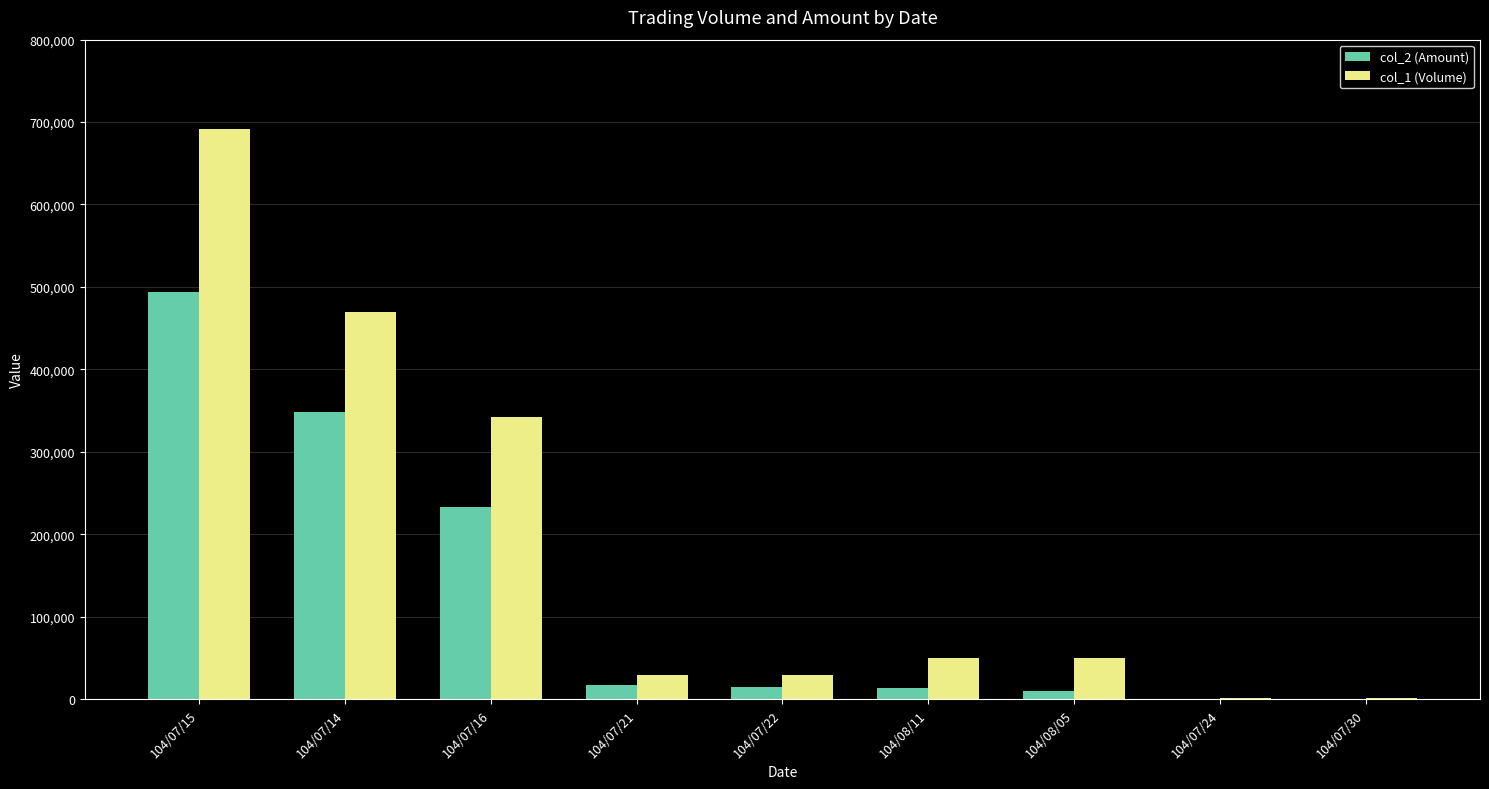

The value of col_1 (Volume) at 104/08/11 is 50000. True or false?

True